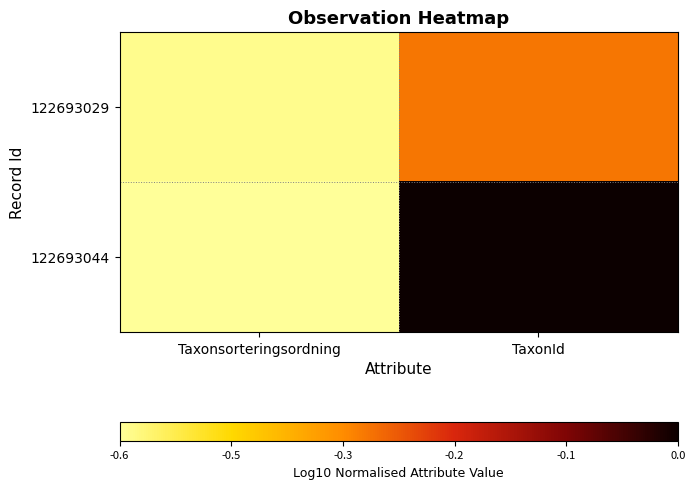

Which series has the widest spread of values?

122693044